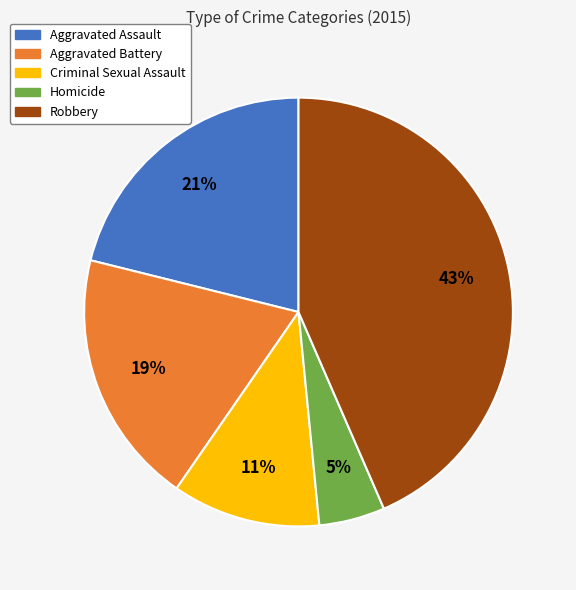

Is it true that Homicide is 5% of the pie?

True